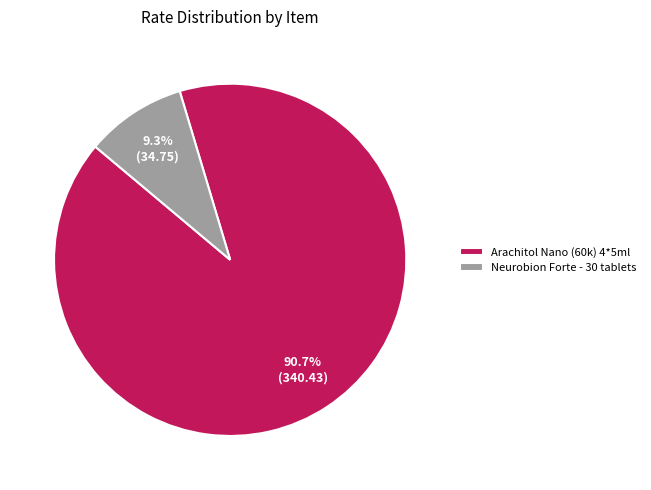

How many segments does this pie chart have?

2